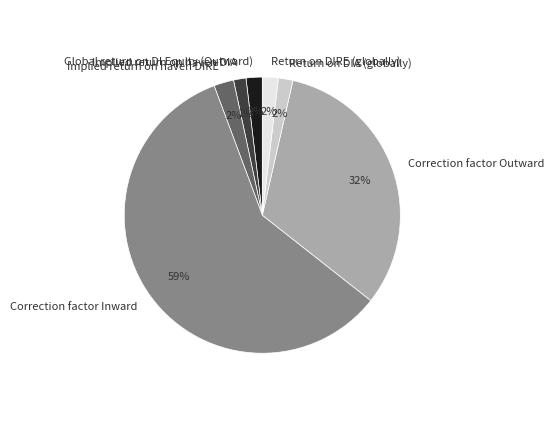

True or false: Return on DIA (globally) accounts for 2% of the total.

True